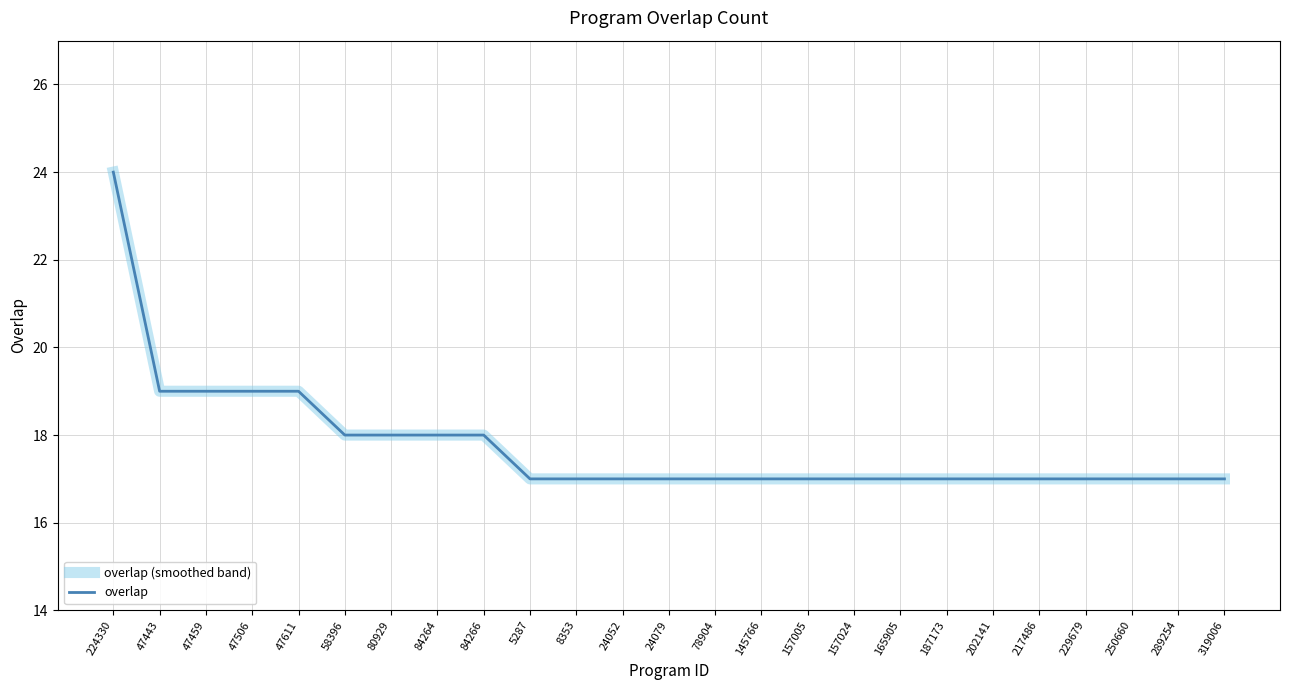

Is this an area chart (filled region under the line)?

No